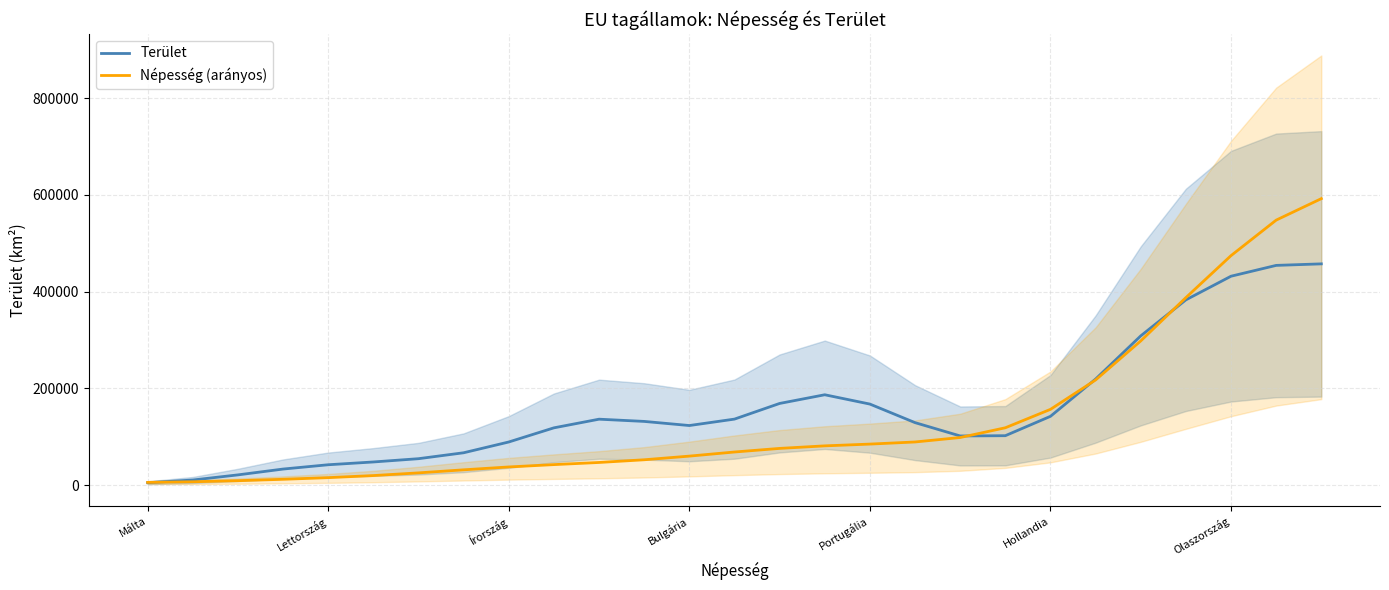

At which category does Terület reach its first local peak?

10